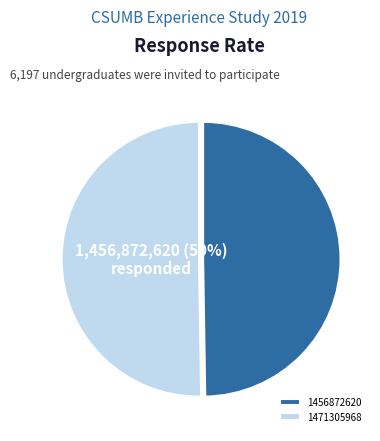

What percentage is the 1456872620 slice, to the nearest percent?

50%